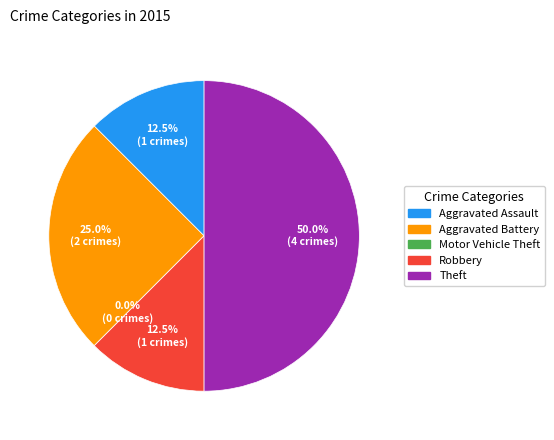

What is the change in value from Aggravated Assault to Theft?

+3